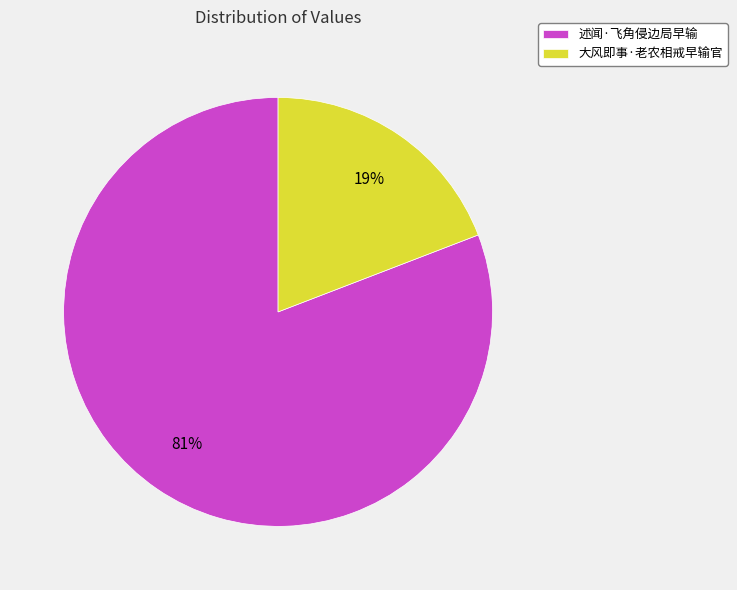

The 大风即事·老农相戒早输官 slice represents 12% of the pie. True or false?

False